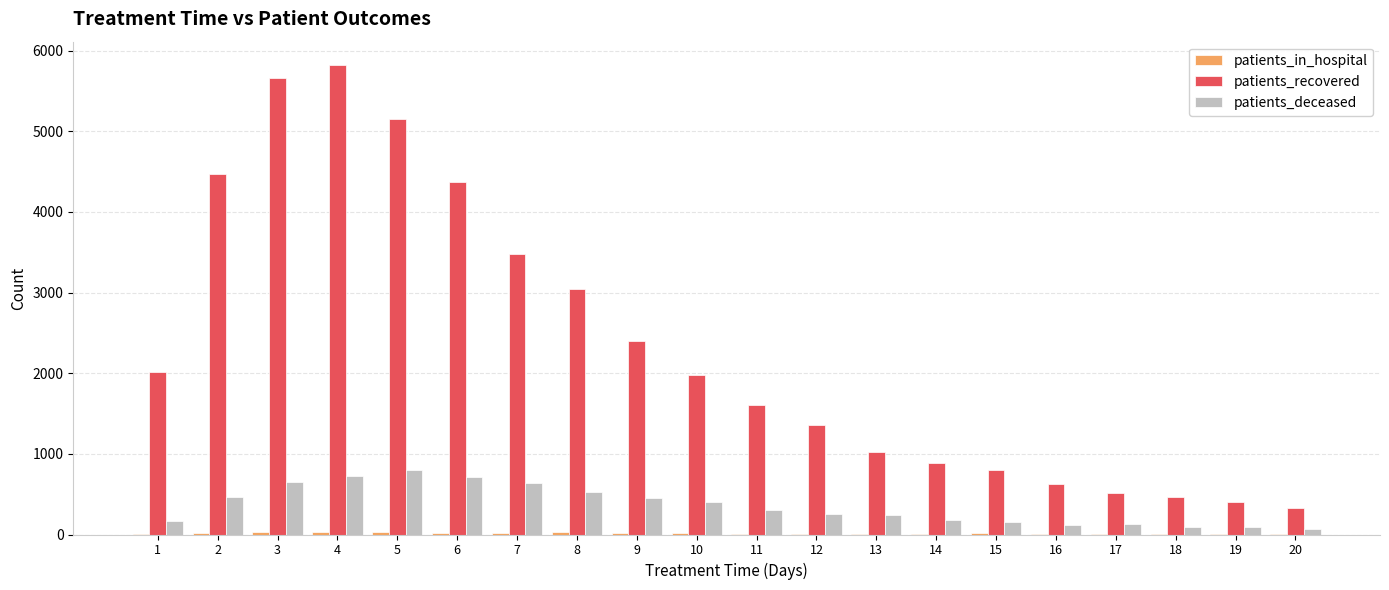

The value of patients_recovered at 3 is 7895. True or false?

False